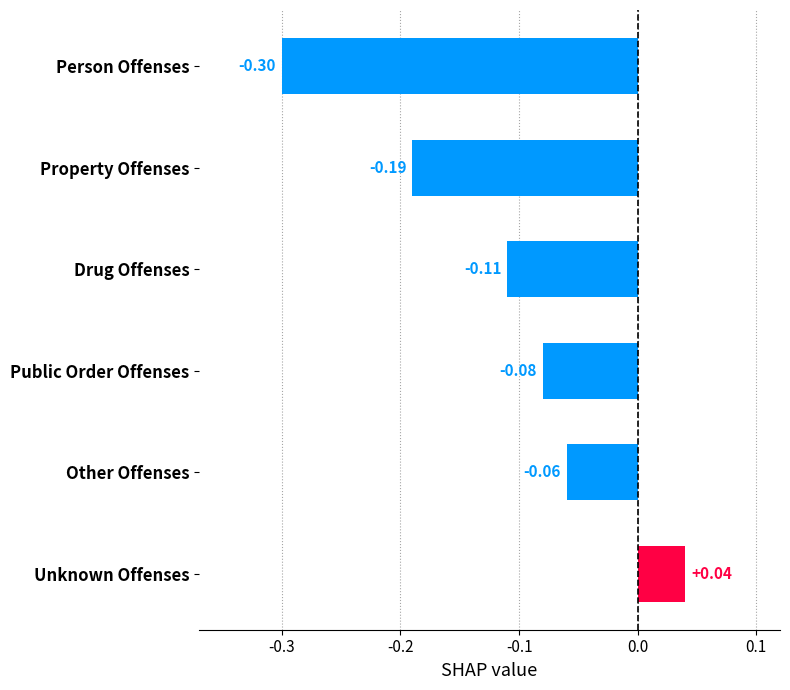

How many categories are shown in the chart?

6